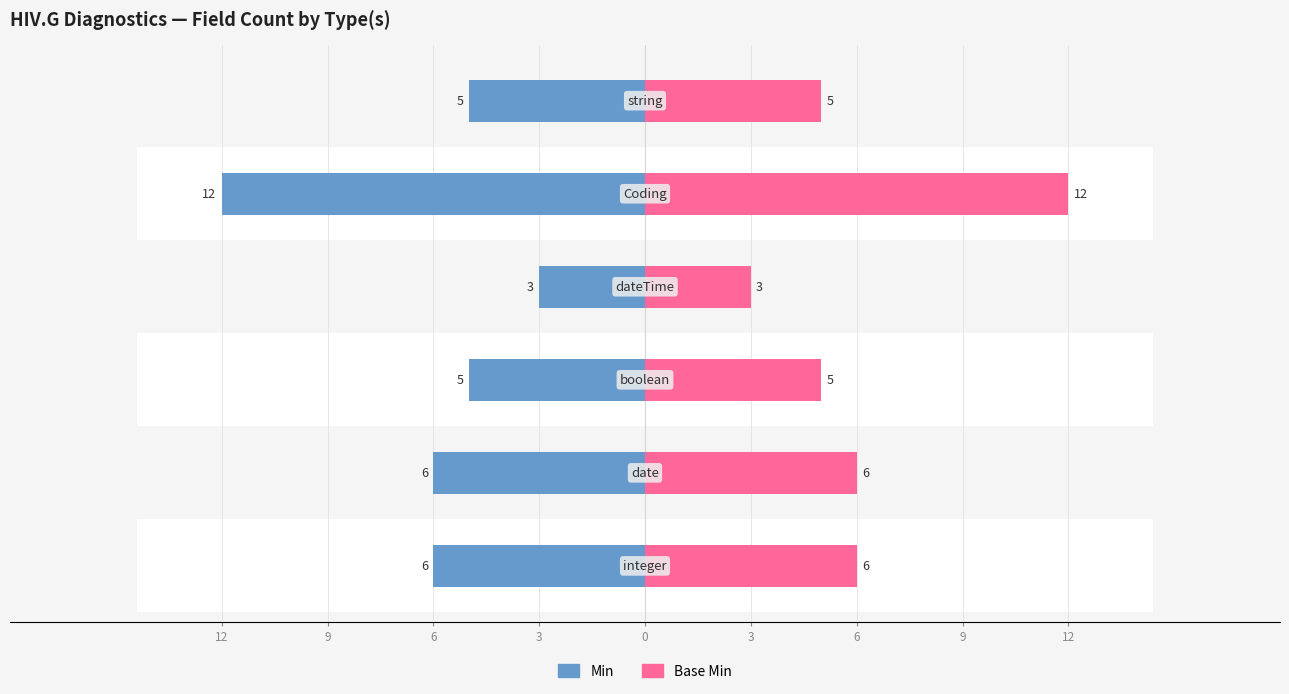

What is the sum of all Min values?

37